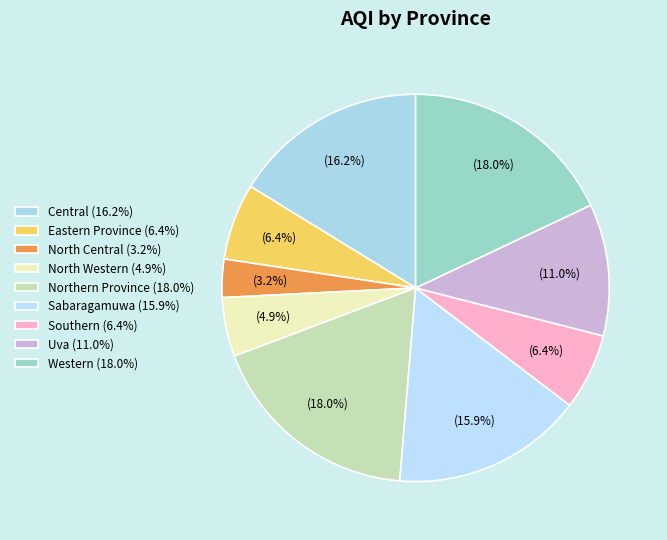

Is the sum of Western and North Western greater than half?

No